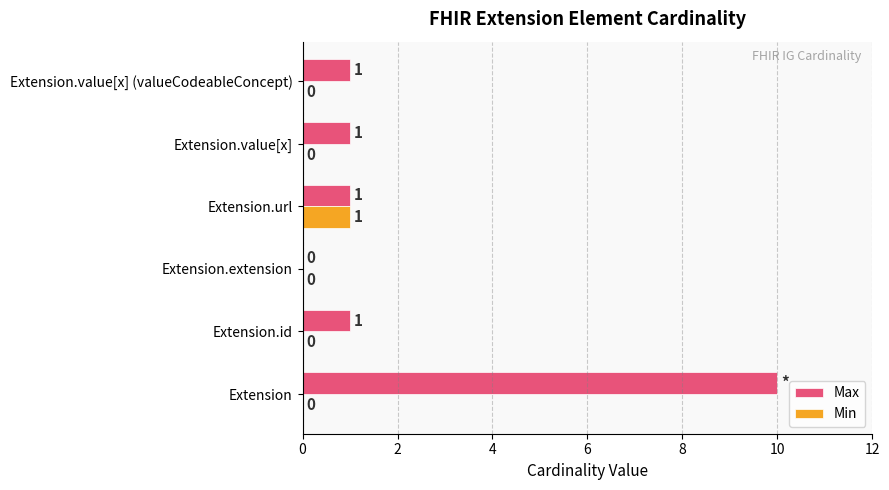

The Max series shows 1 at Extension.value[x]. True or false?

True